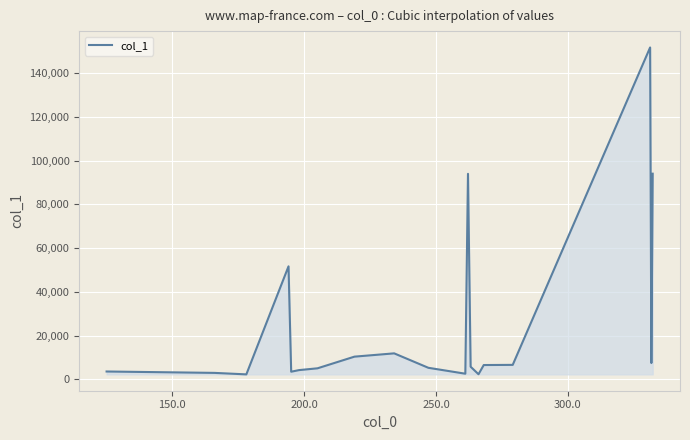

How many lines are shown in the chart?

1